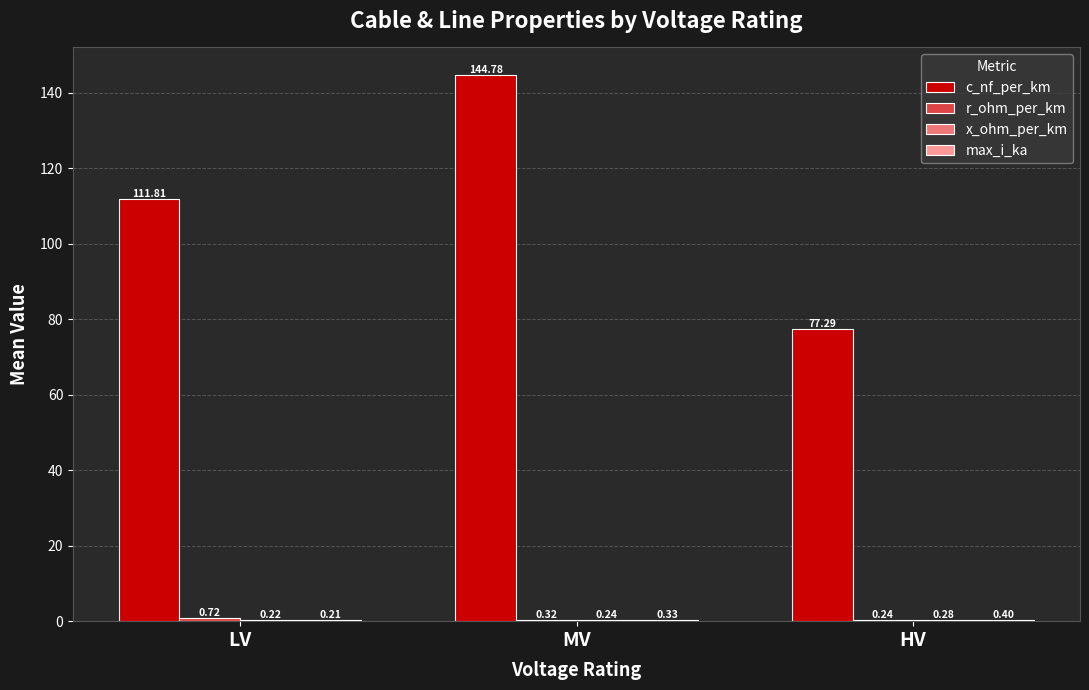

Which series has the largest total across all categories?

c_nf_per_km